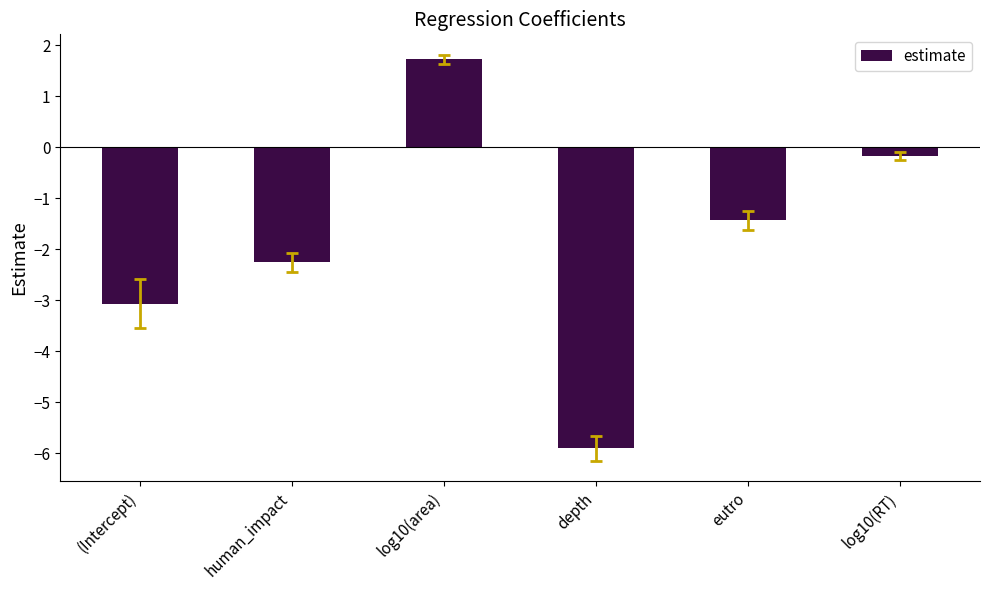

What is the label of the 2nd bar from the right?

eutro